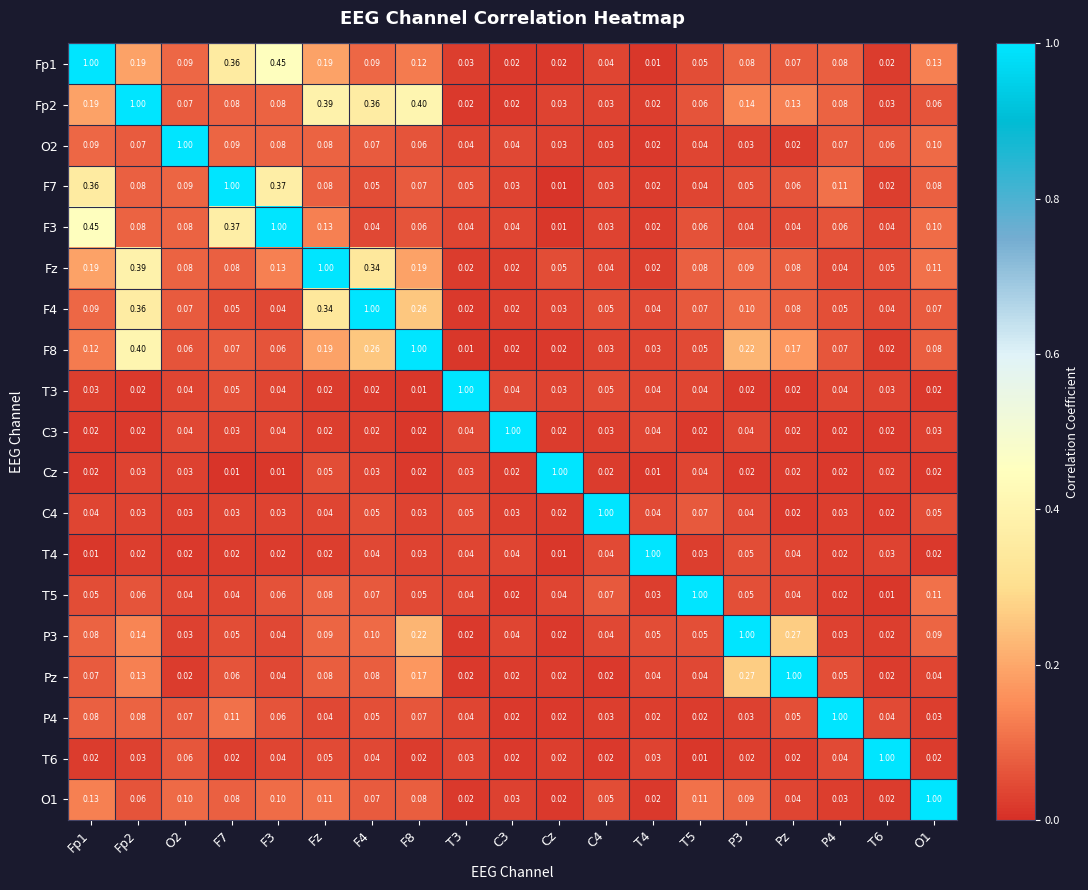

Is the value of C3 at O2 greater than the value of F8 at F7?

No